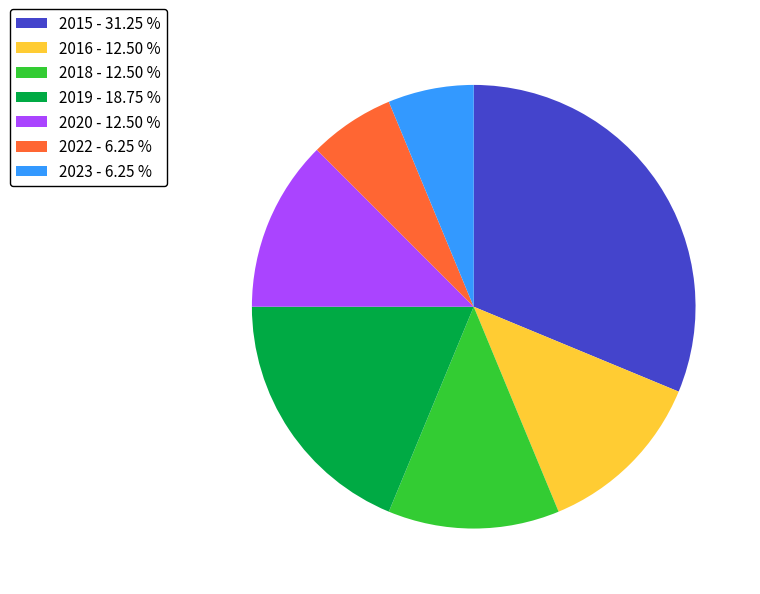

Does 2019 - 18.75 % represent more than half of the total?

No